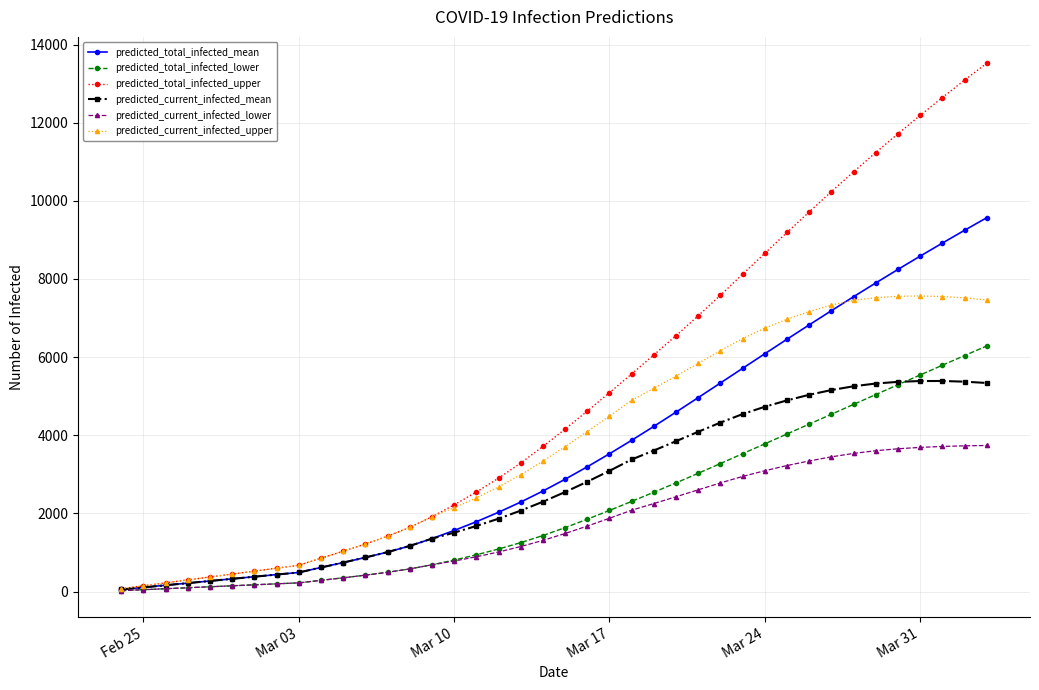

Which series has the largest total across all categories?

predicted_total_infected_upper